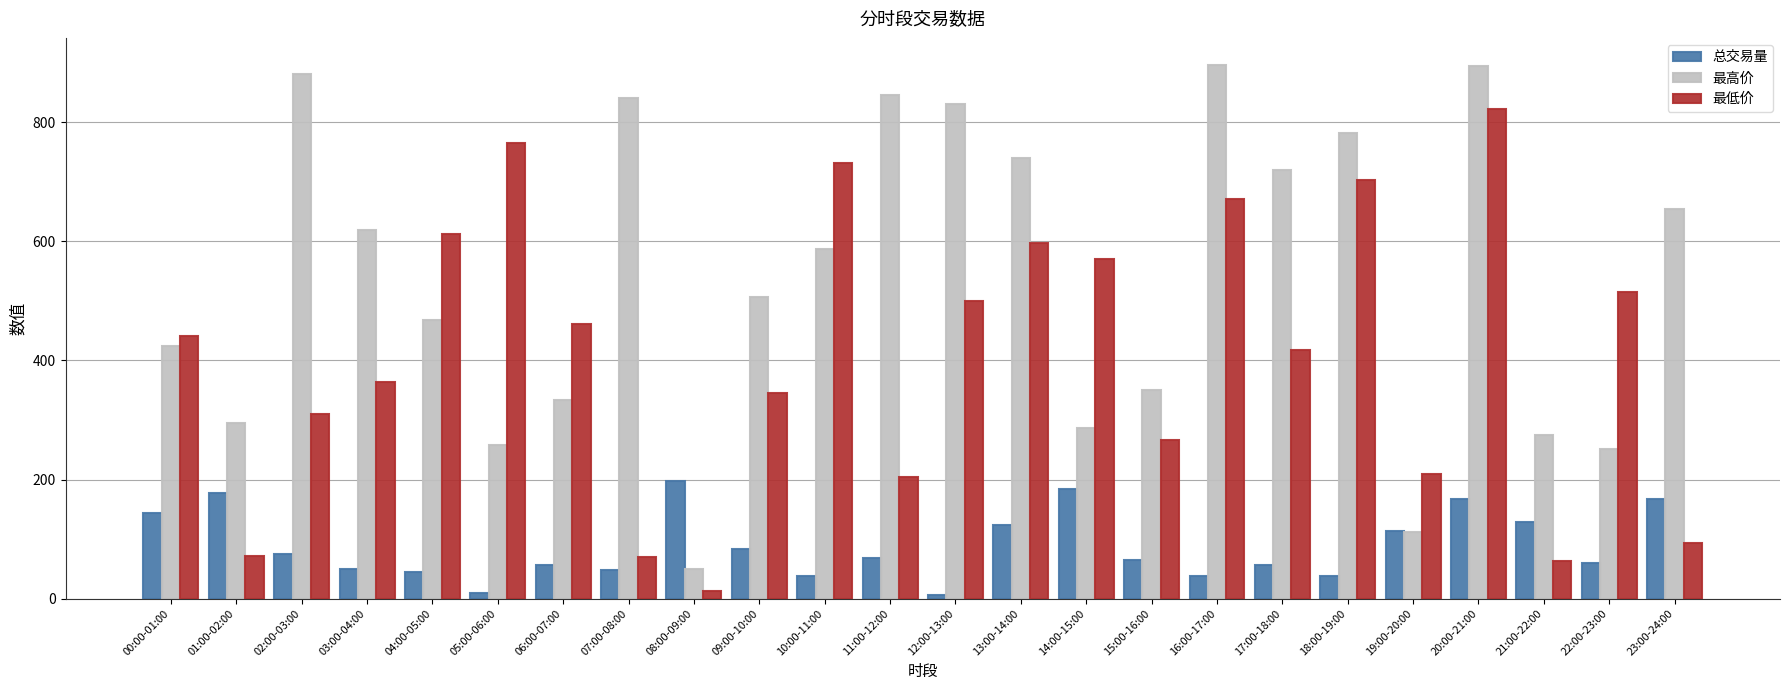

List the series in order of their overall mean, lowest first.

总交易量, 最低价, 最高价